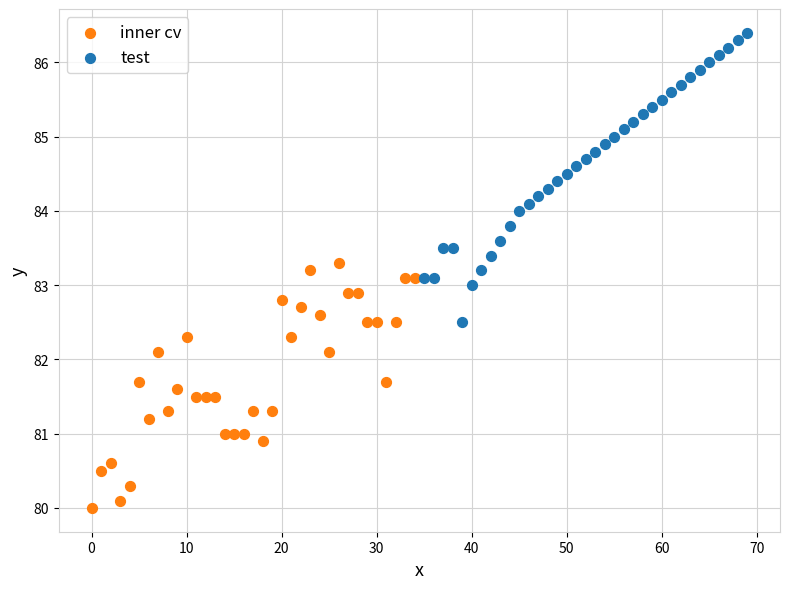

Which series reaches the maximum Y coordinate?

test